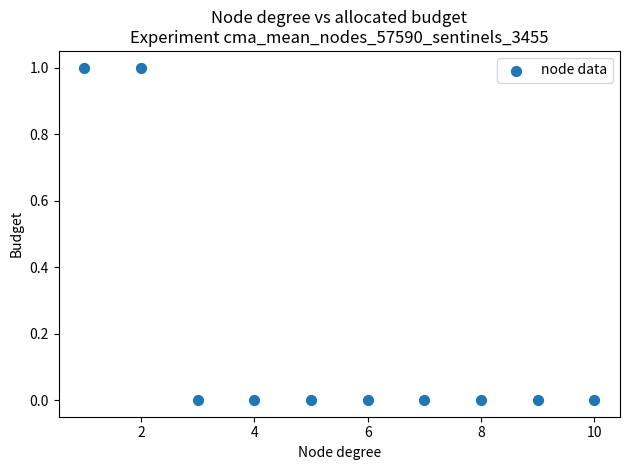

What is the range of X values (max minus min)?

9